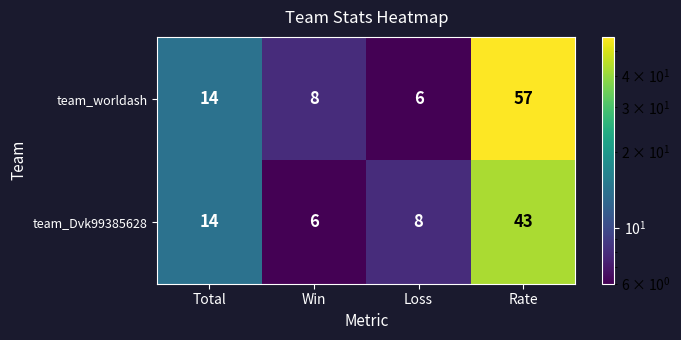

What is the spread (max minus min) of values at Win?

2